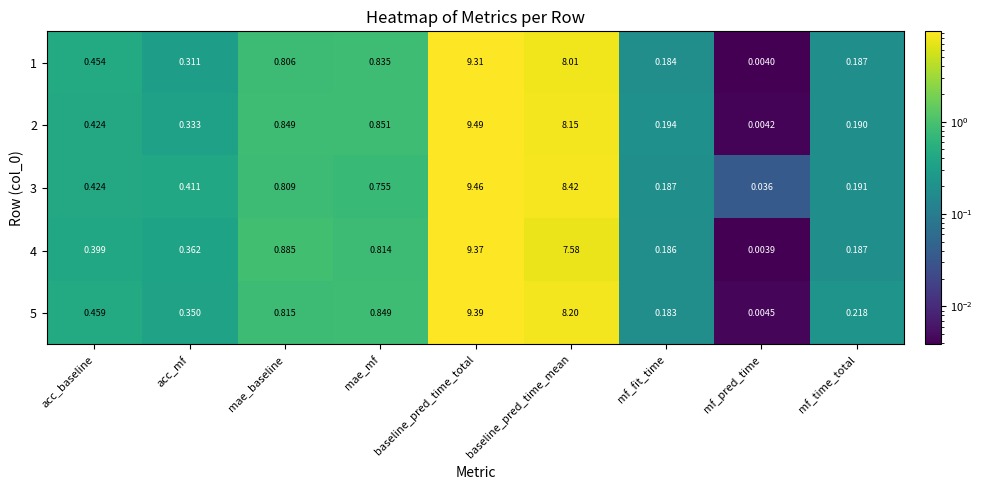

At which category is the sum across all series the highest?

baseline_pred_time_total